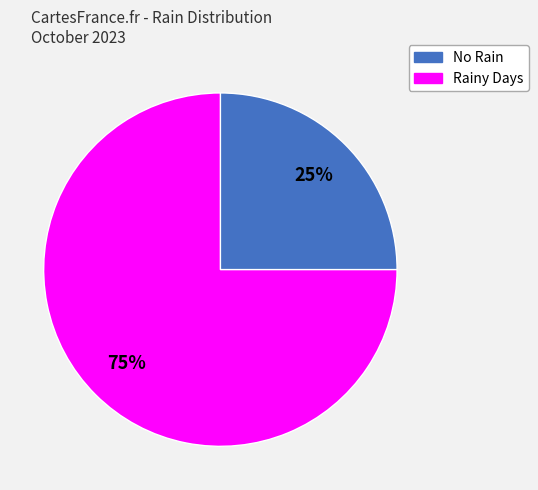

To the nearest percent, what is the average slice percentage?

50%